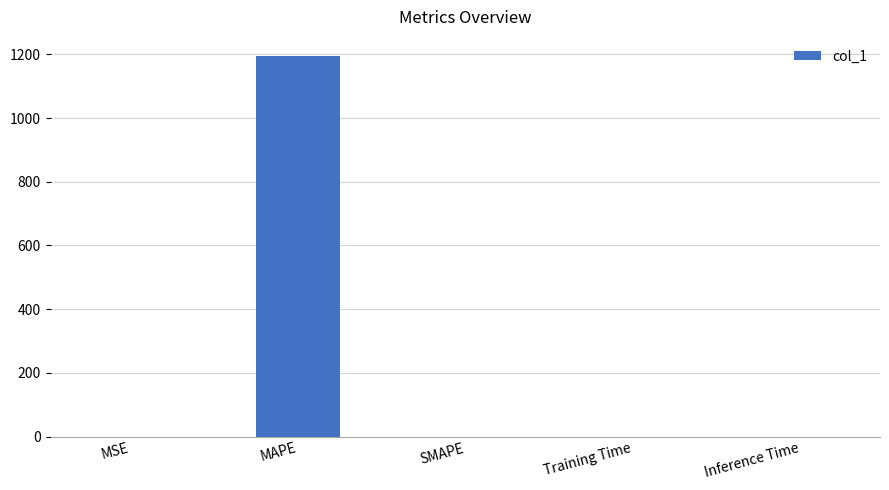

What is the greatest value displayed?

1195.3